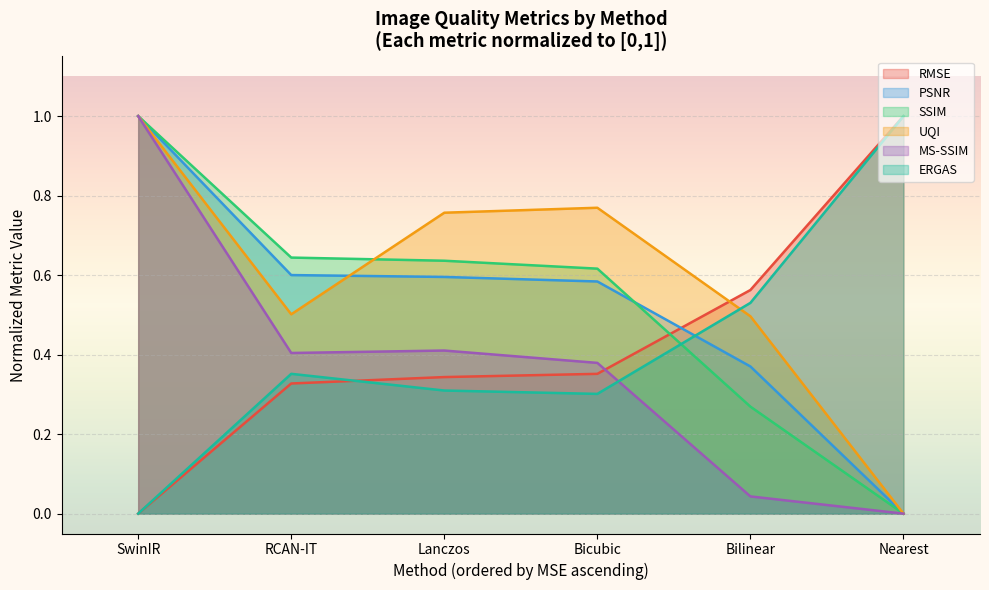

How many intersections are there between MS-SSIM and UQI?

1